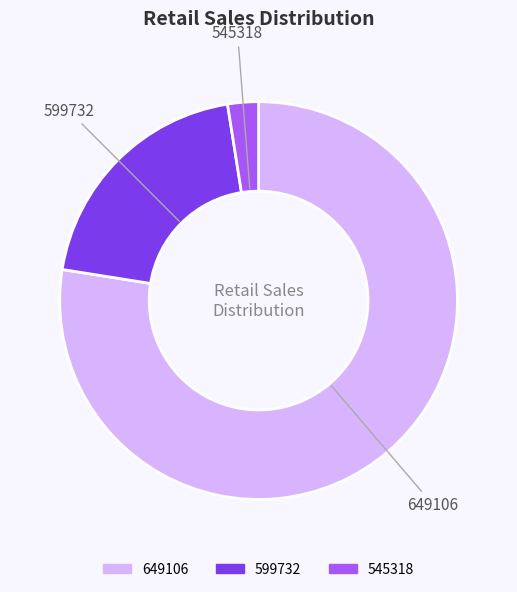

True or false: 599732 accounts for 20% of the total.

True